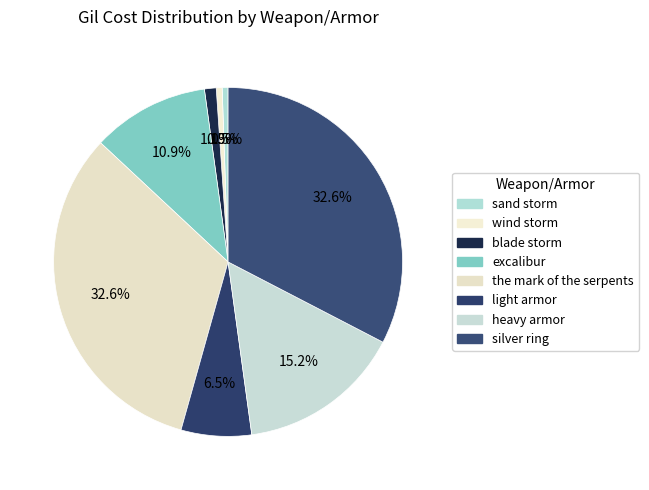

To the nearest percent, what is the combined percentage of wind storm and silver ring?

33%